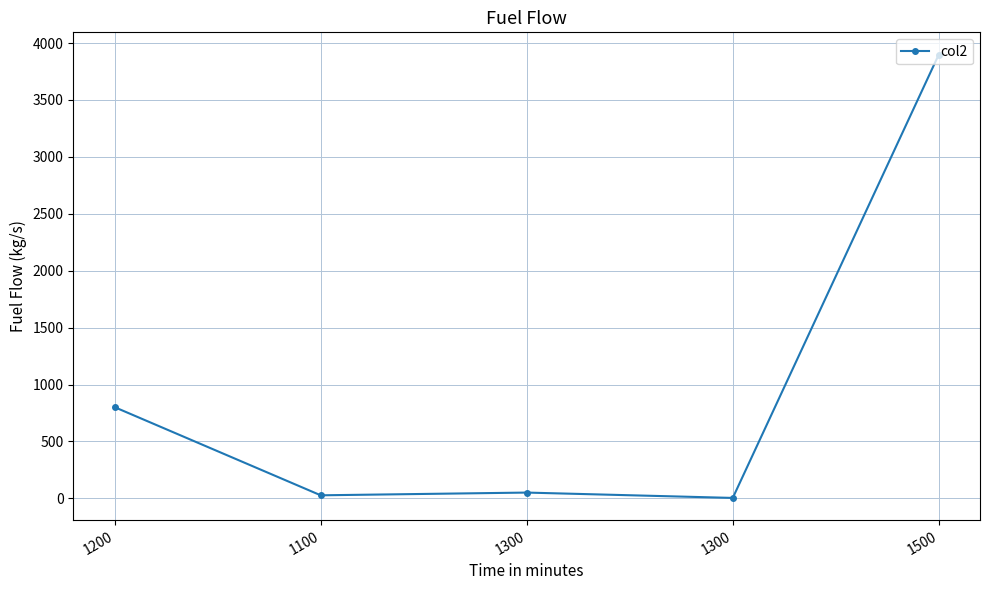

How many data points does each series have?

5